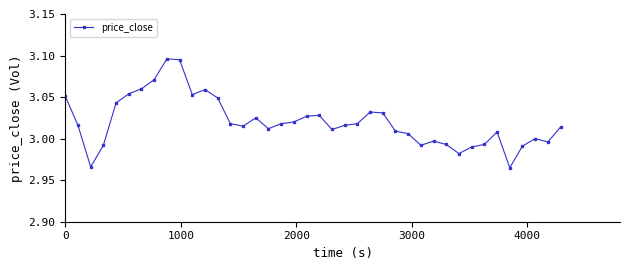

What is the sum of all values?

120.8